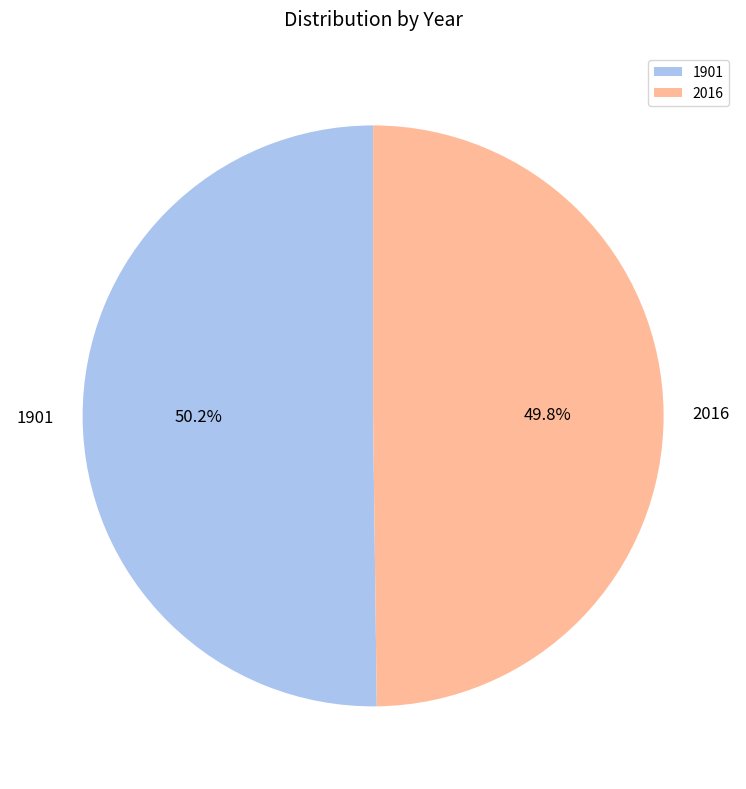

How many slices are in this pie chart?

2